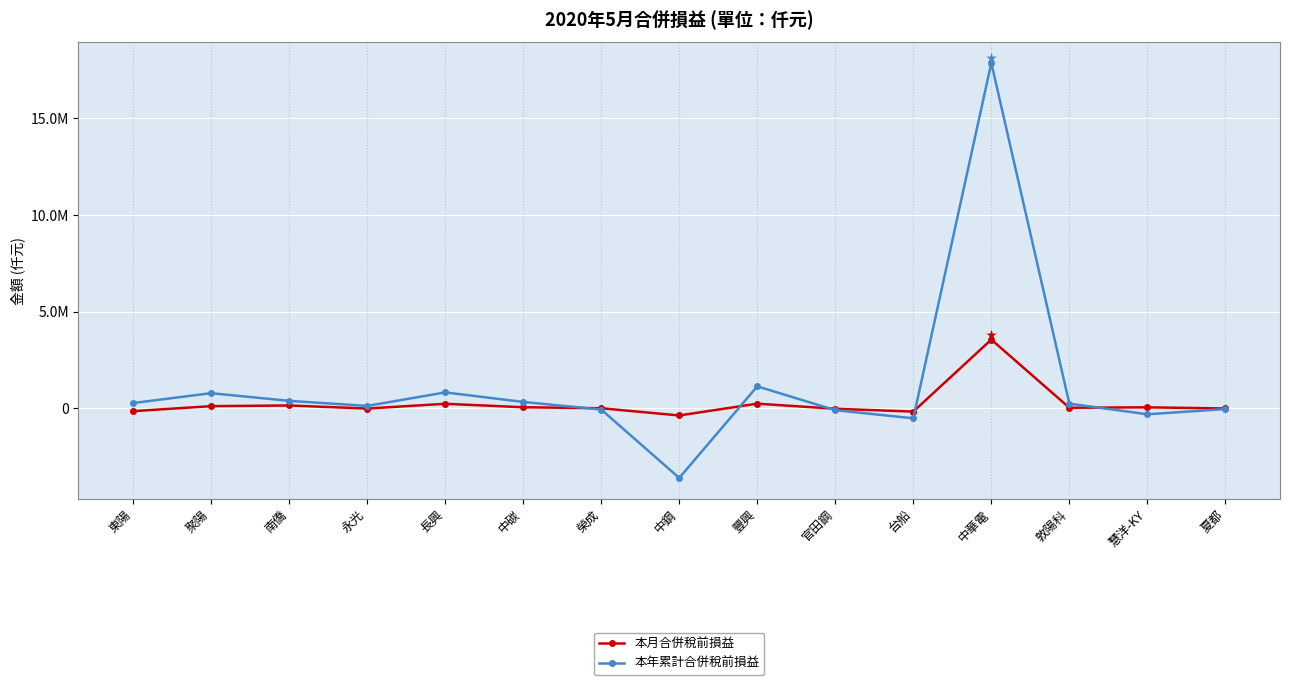

What is the difference between the second highest and minimum values in the 本年累計合併稅前損益 series?

4731577